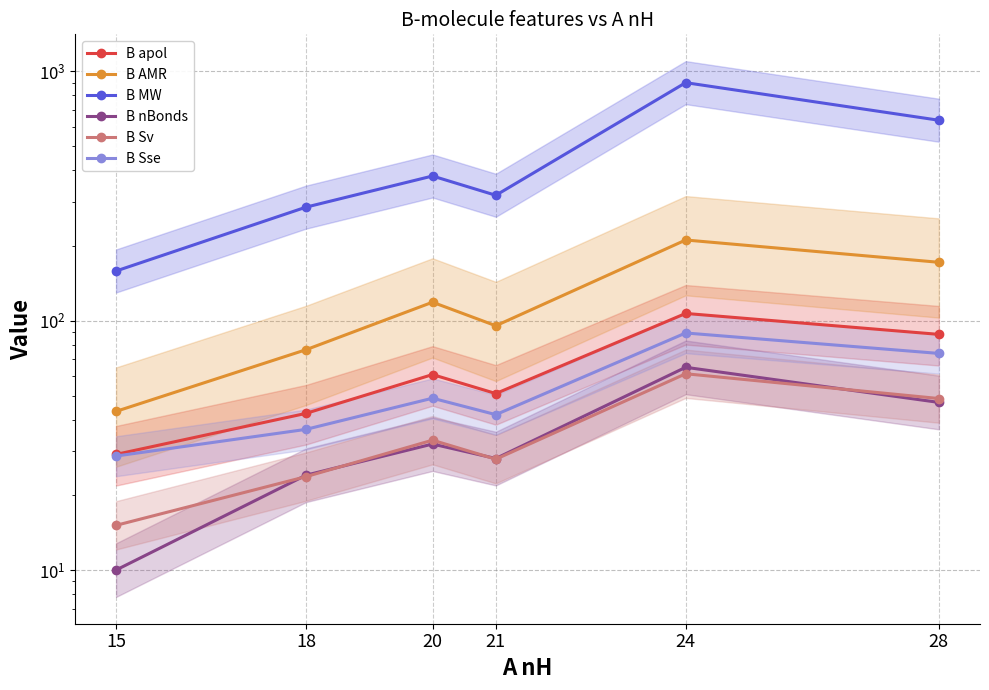

Does the chart have visible grid lines?

Yes